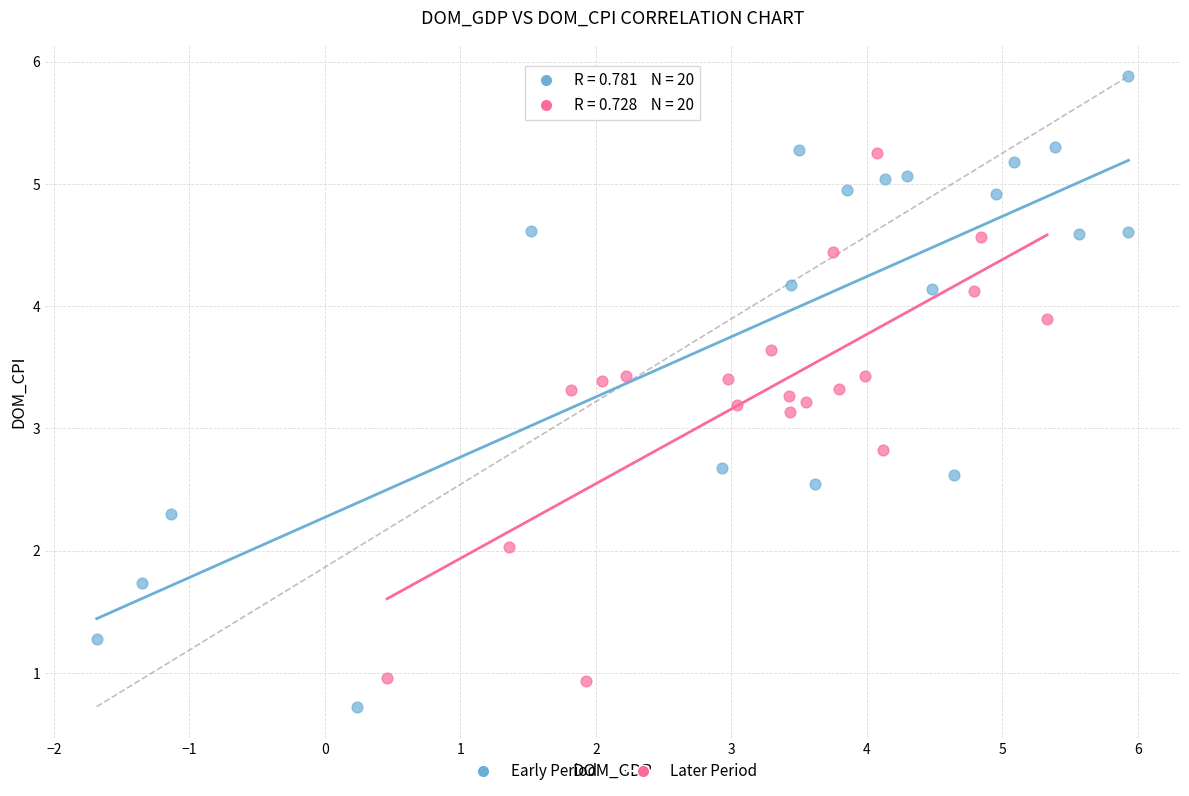

What are all the series names shown in the legend?

Early Period, Later Period